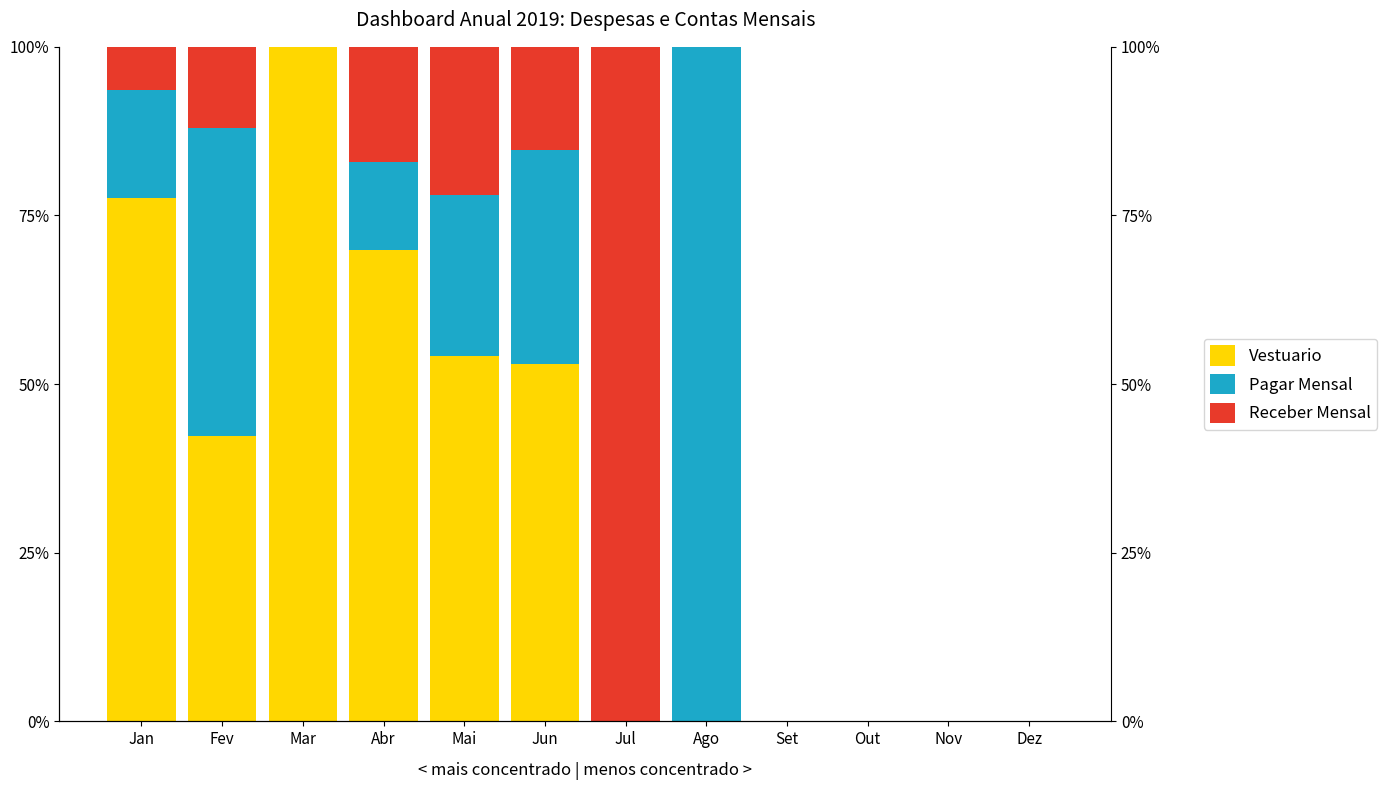

Which series has the largest total across all categories?

Vestuario